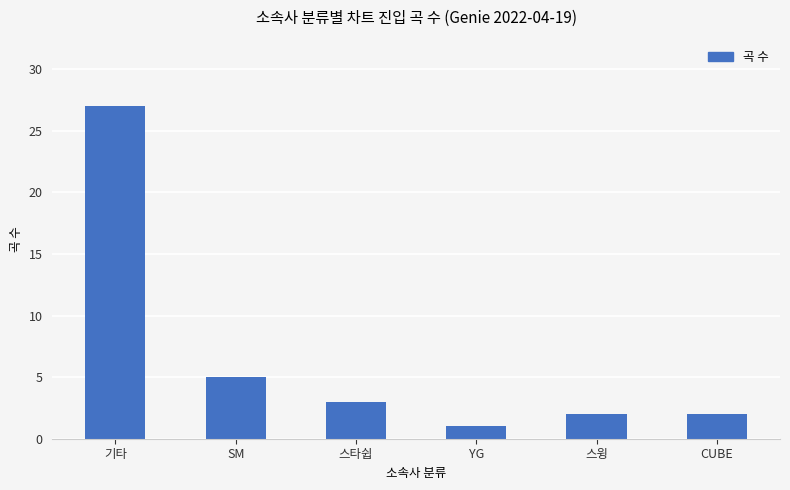

What is the value of the 4th bar from the left?

1